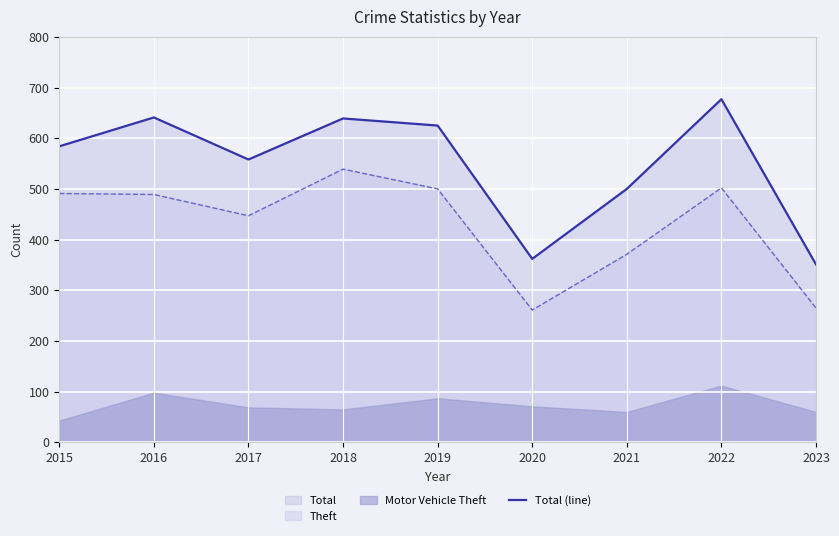

How many points are lower than both their immediate neighbors (excluding endpoints)?

2